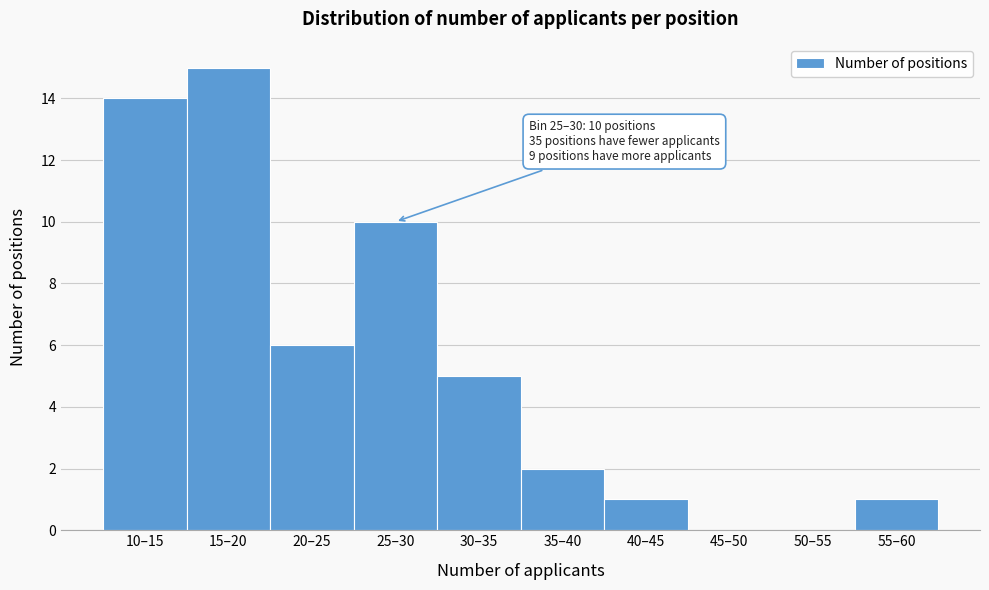

Reading left to right, what are all the values shown in this chart?

10–15=14	15–20=15	20–25=6	25–30=10	30–35=5	35–40=2	40–45=1	45–50=0	50–55=0	55–60=1